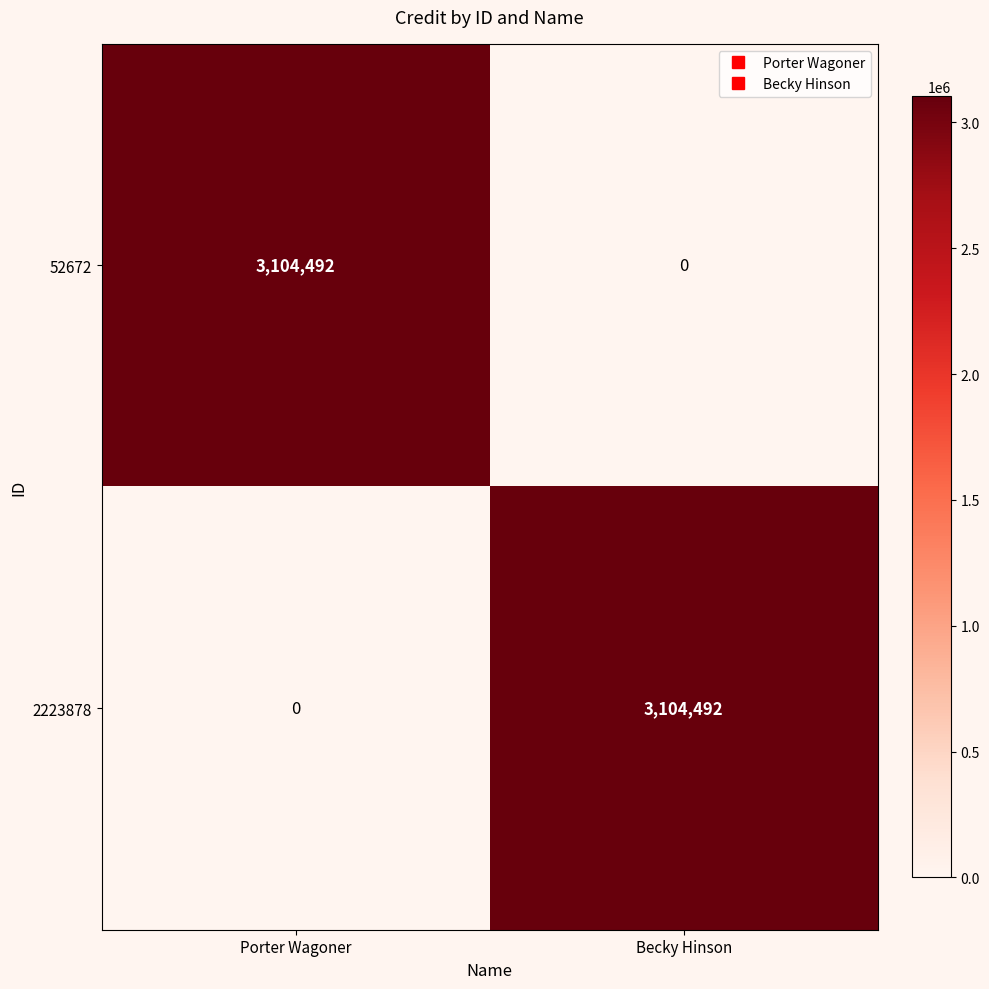

Reading left to right, extract all data points from this chart.

52672: Porter Wagoner=3104492	Becky Hinson=0
2223878: Porter Wagoner=0	Becky Hinson=3104492